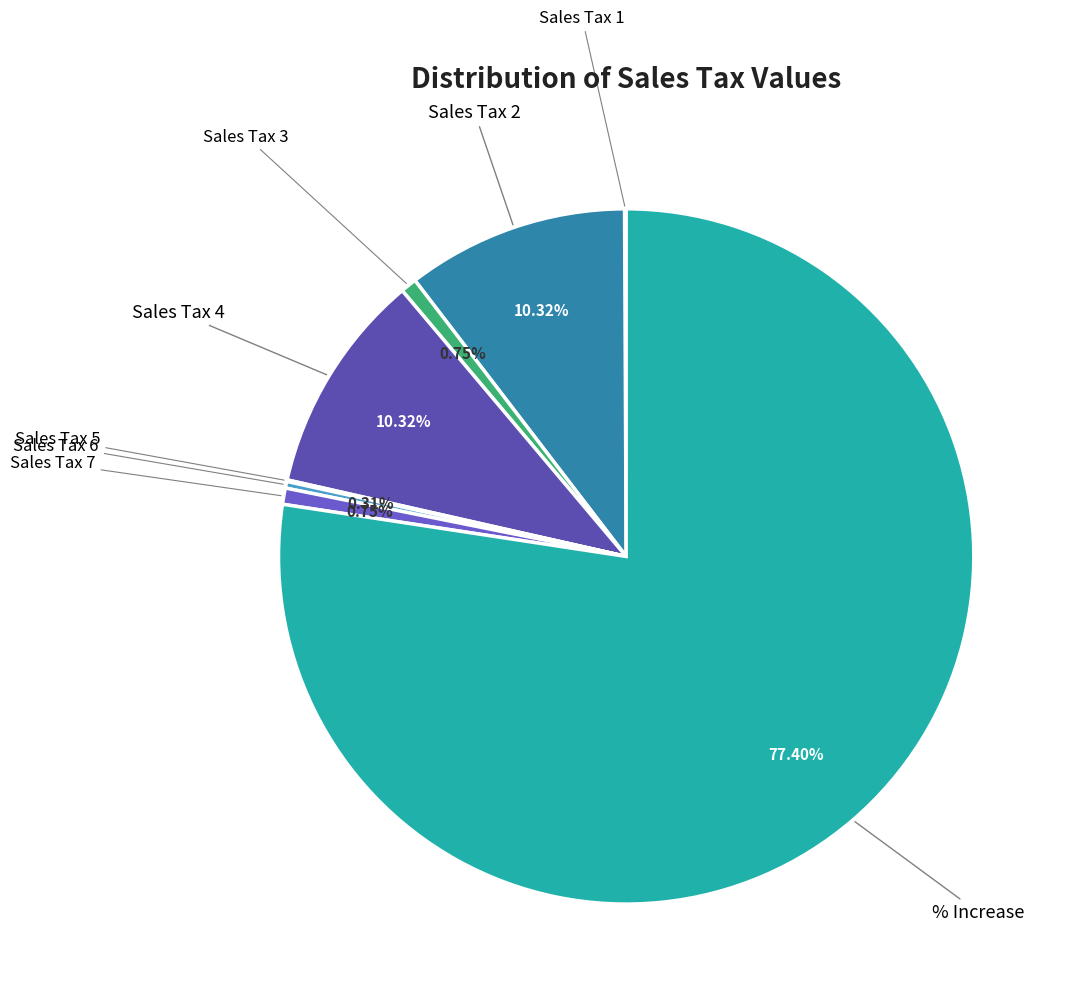

Is there any slice that represents more than half of the pie?

Yes